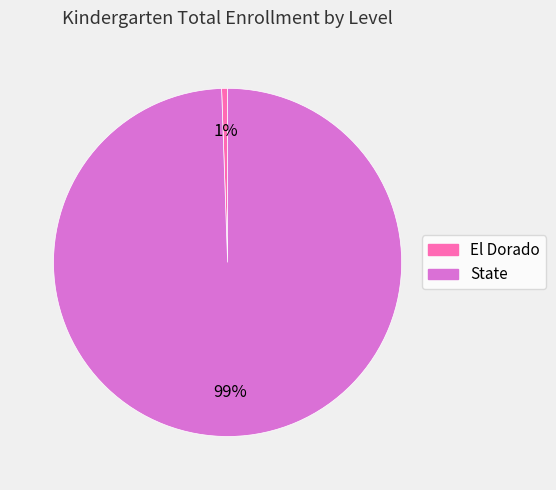

What is the majority slice?

State